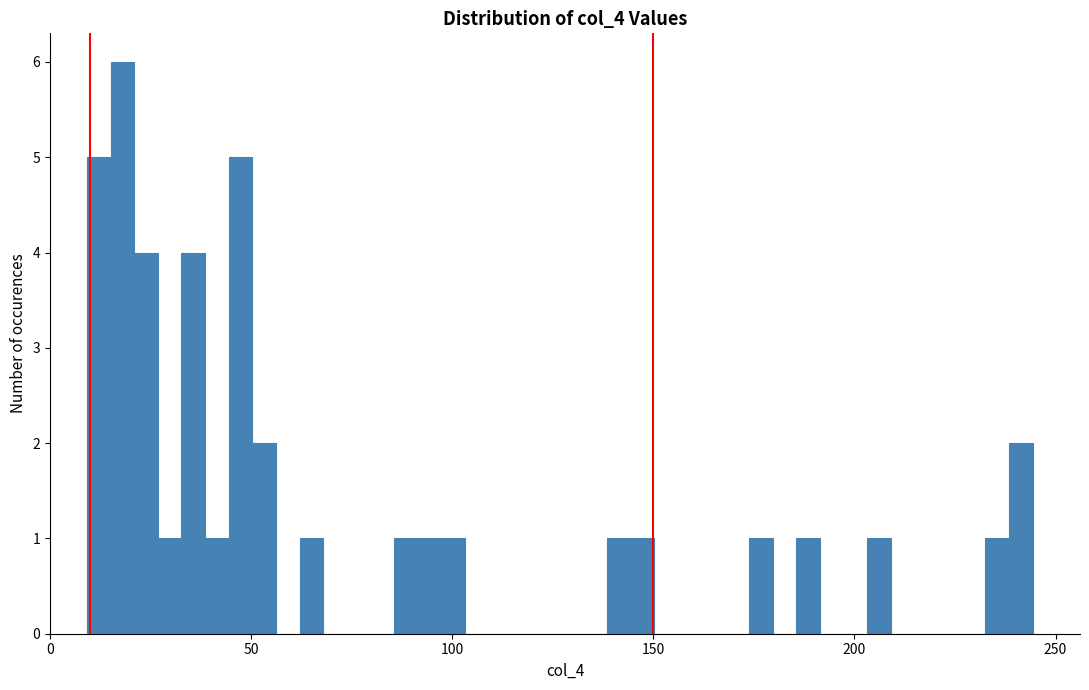

Read against the x-axis, roughly where is the centre of the tallest bar?

20